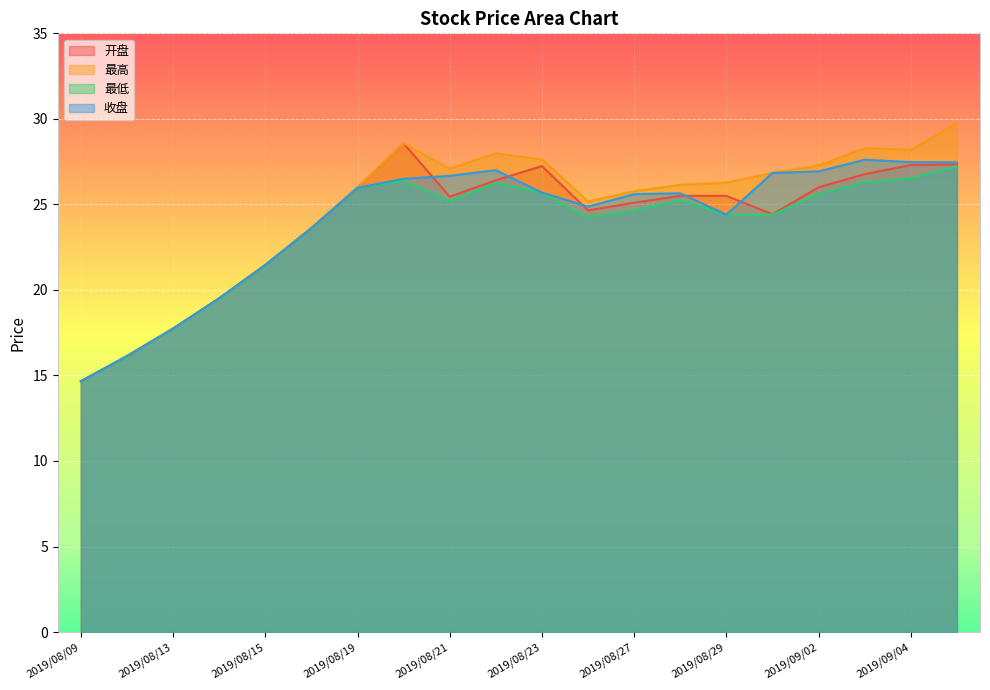

What are all the series names shown in the legend?

开盘, 最高, 最低, 收盘